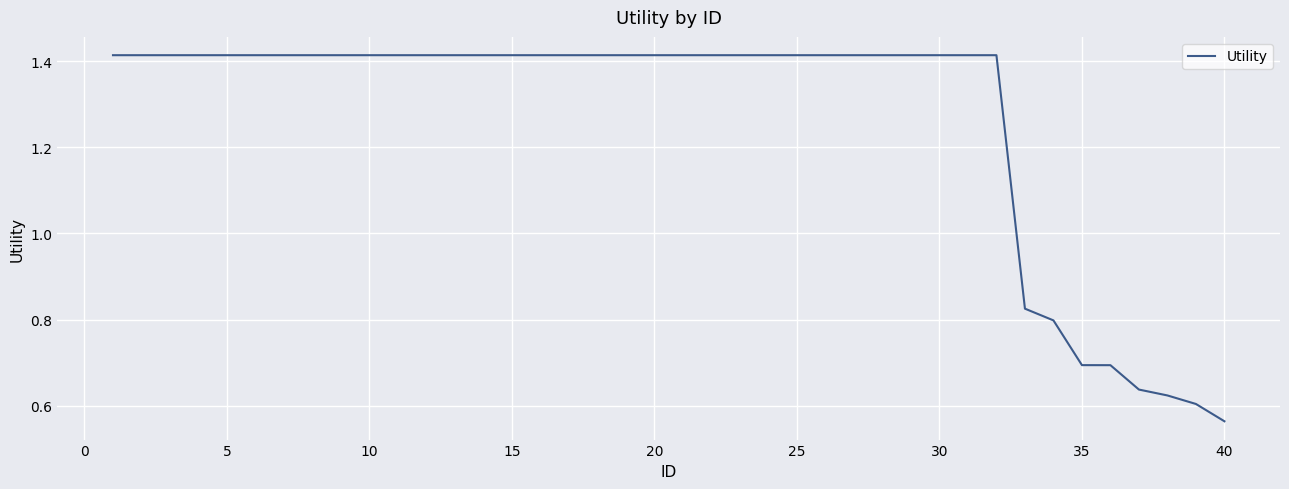

What is the difference between the maximum and minimum values?

0.9